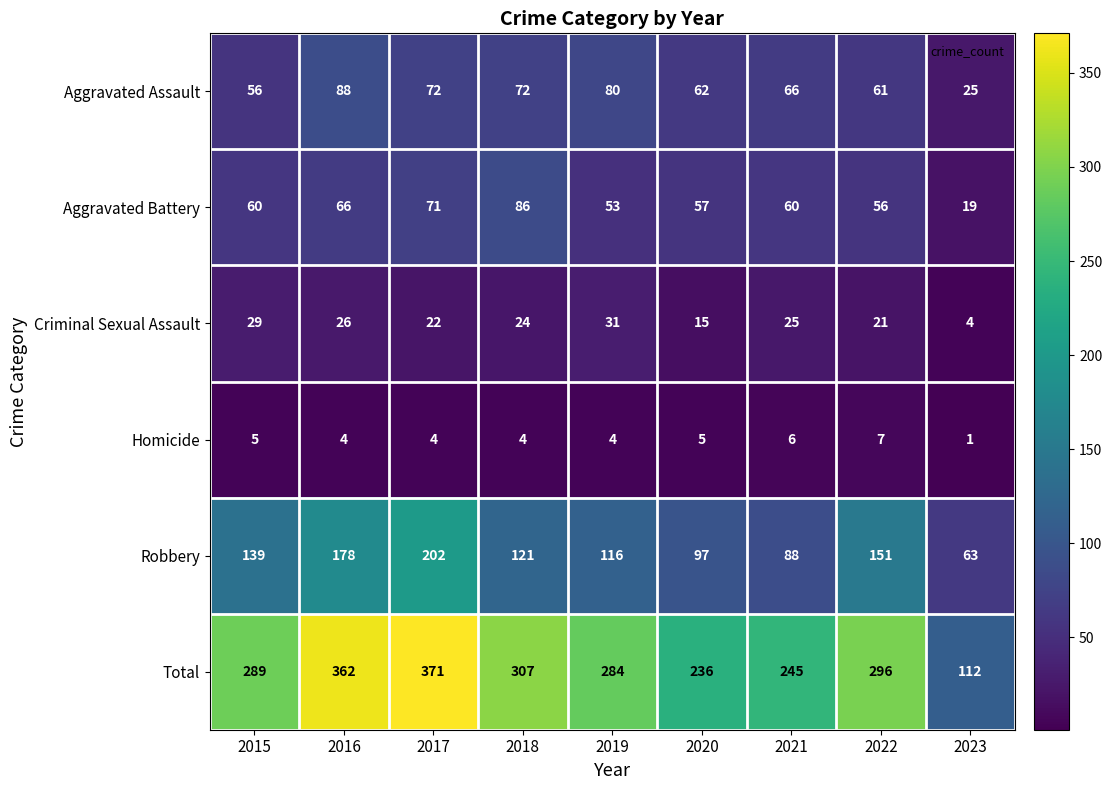

Which series has the widest spread of values?

Total